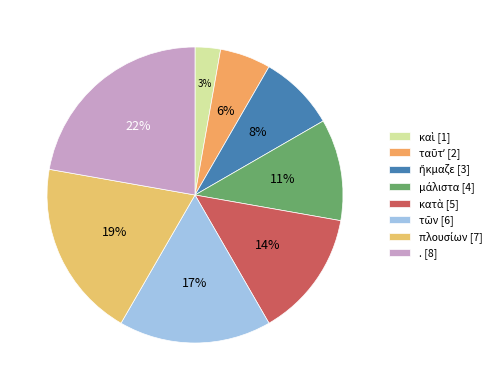

To the nearest percent, what is the combined percentage of καὶ and πλουσίων?

22%